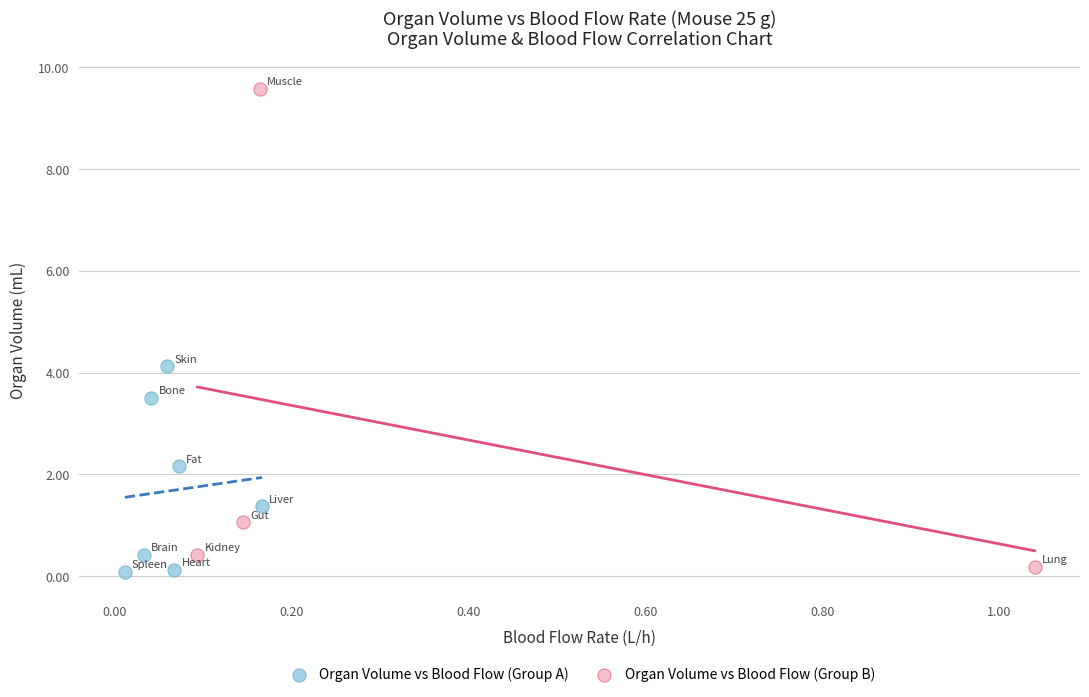

Which series reaches the maximum Y coordinate?

Organ Volume vs Blood Flow (Group B)